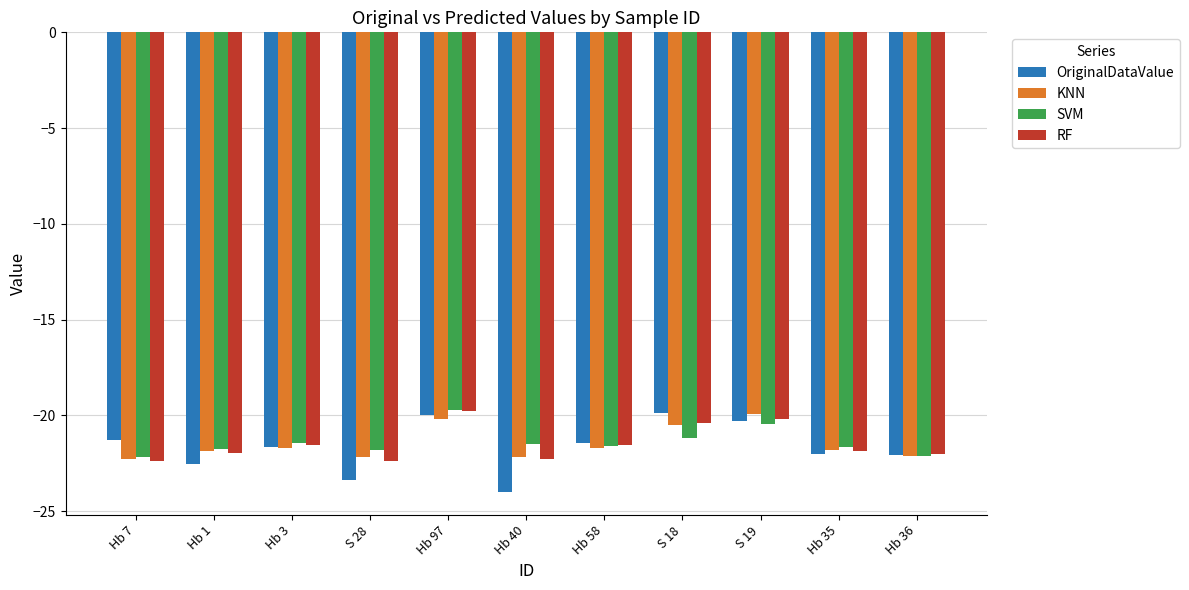

At which category is the sum across all series the highest?

Hb 97